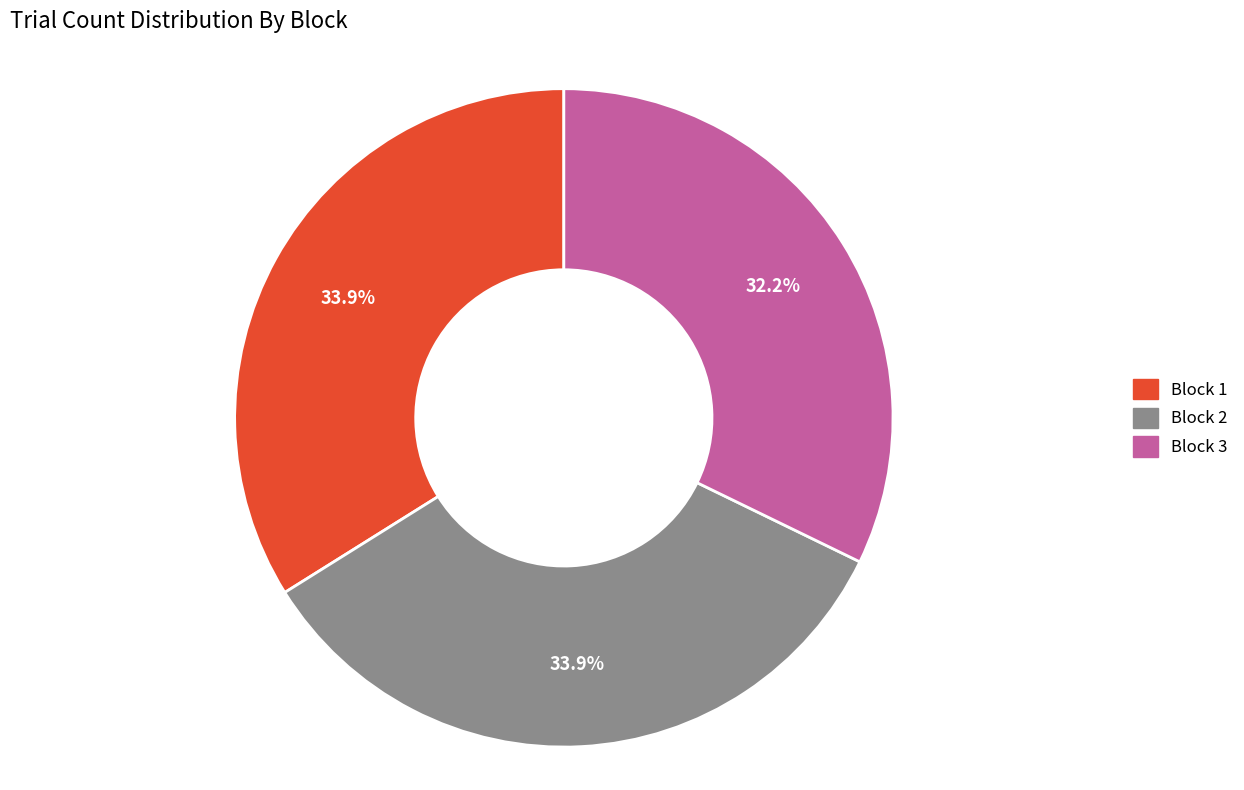

Is Block 3 the majority of the pie?

No